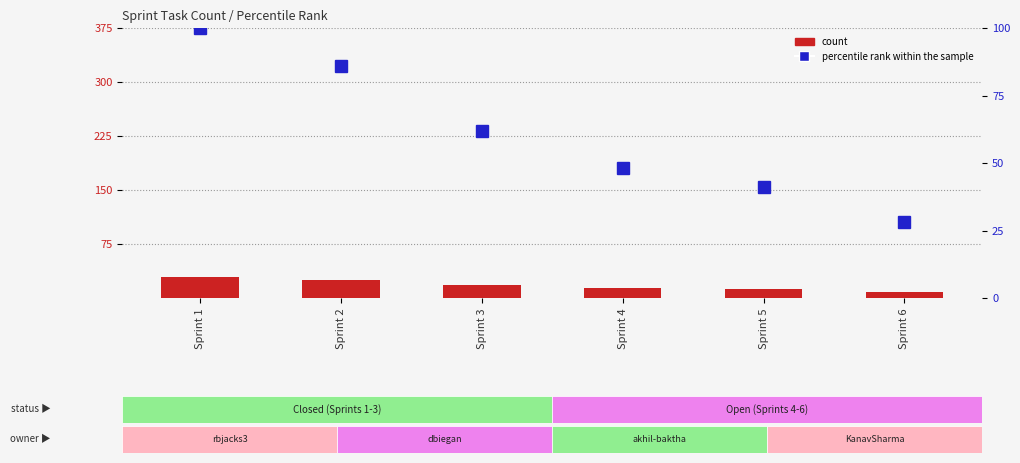

Is it true that count equals 43 at Sprint 1?

False